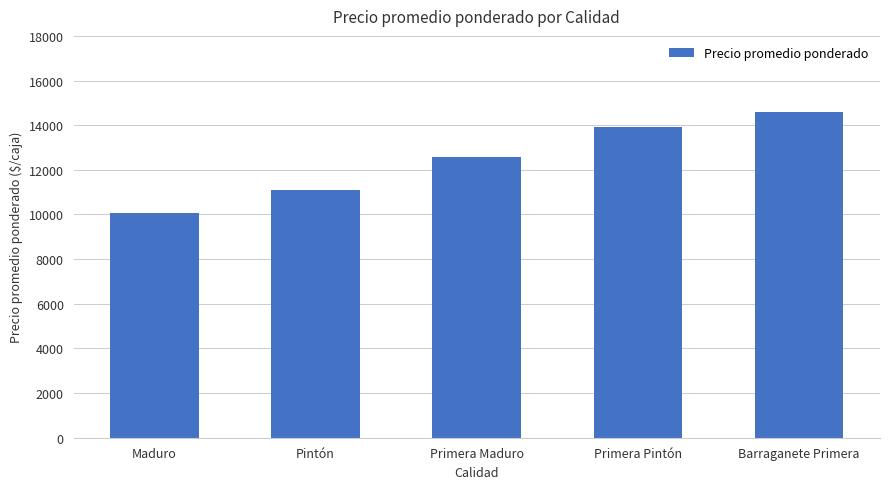

Are the bars grouped side by side (vs. stacked)?

No